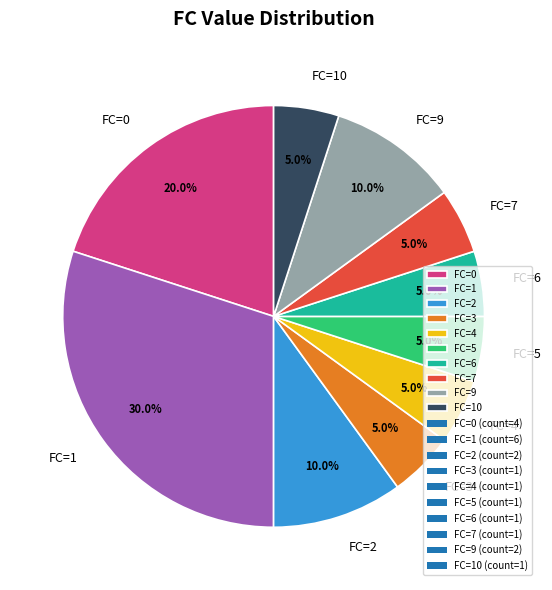

Does any single category account for the majority?

No